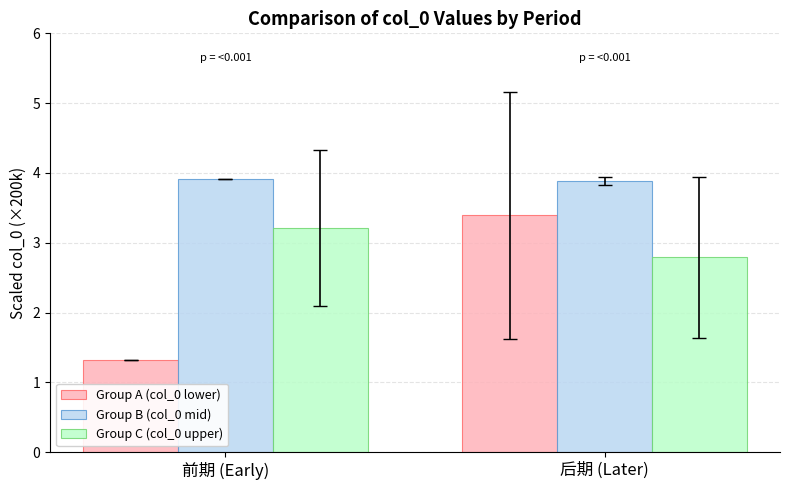

At how many categories does at least one series exceed 3?

2